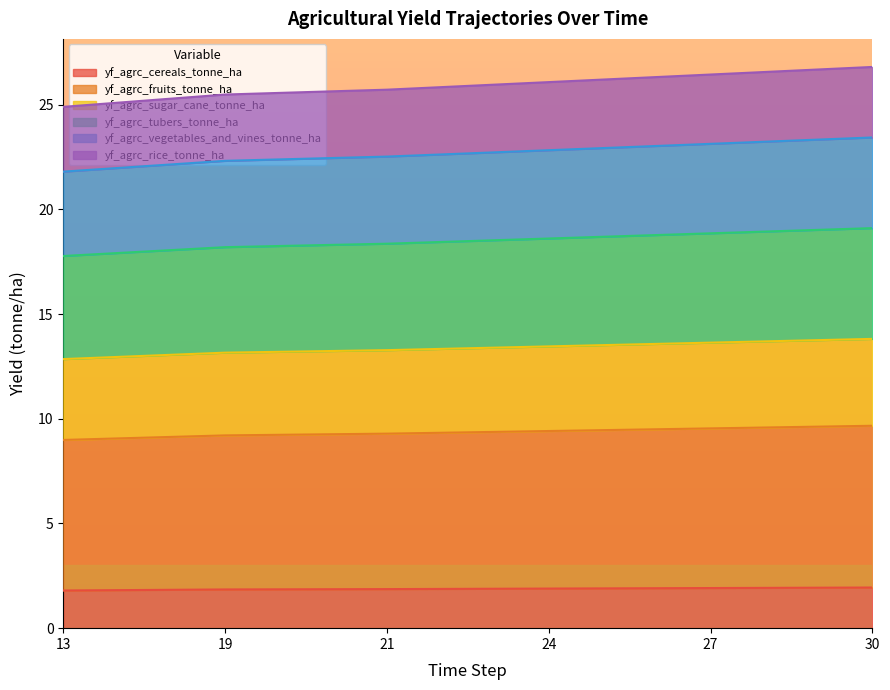

The yf_agrc_cereals_tonne_ha series shows 1.9 at 24. True or false?

True